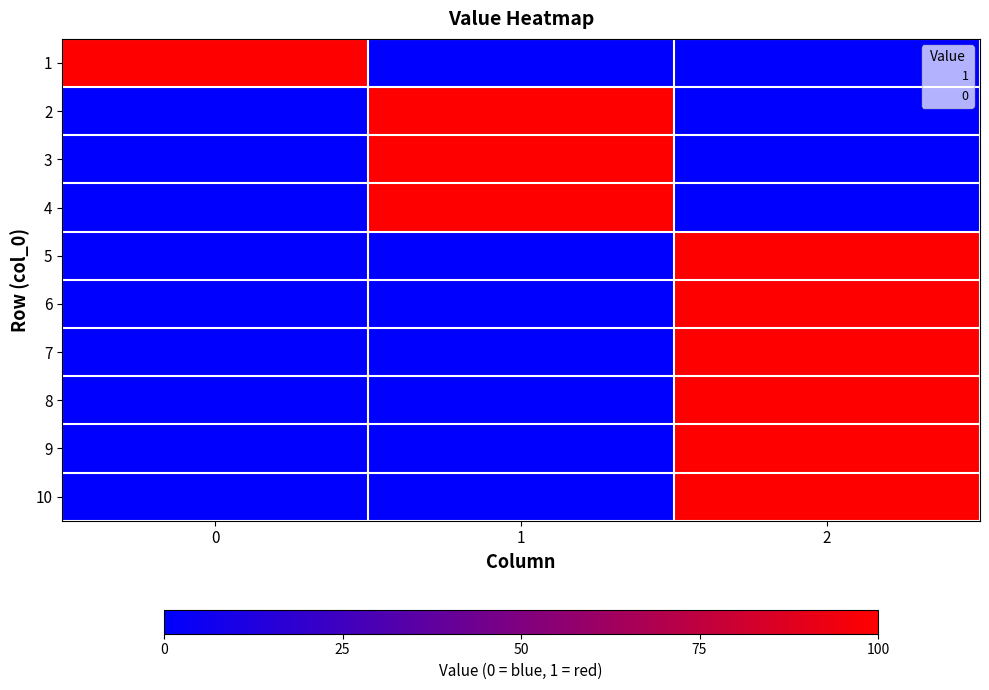

Count the number of data series in this chart.

10